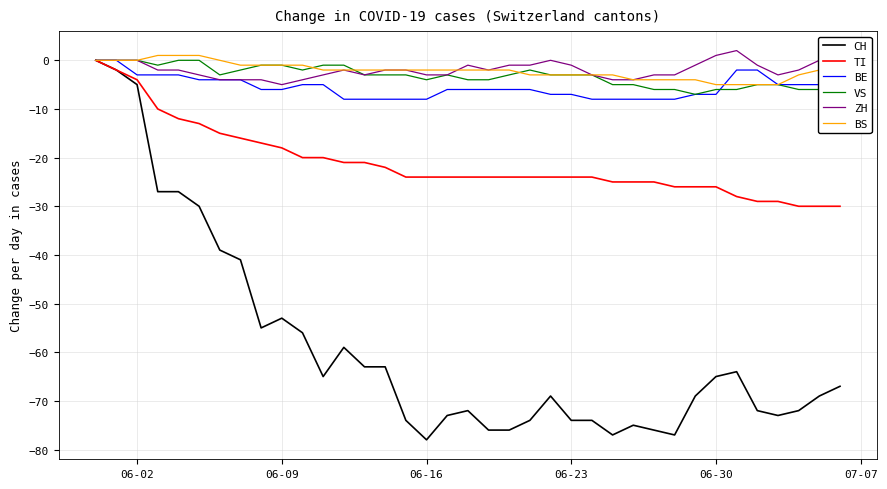

What is the minimum value shown in the chart?

-78